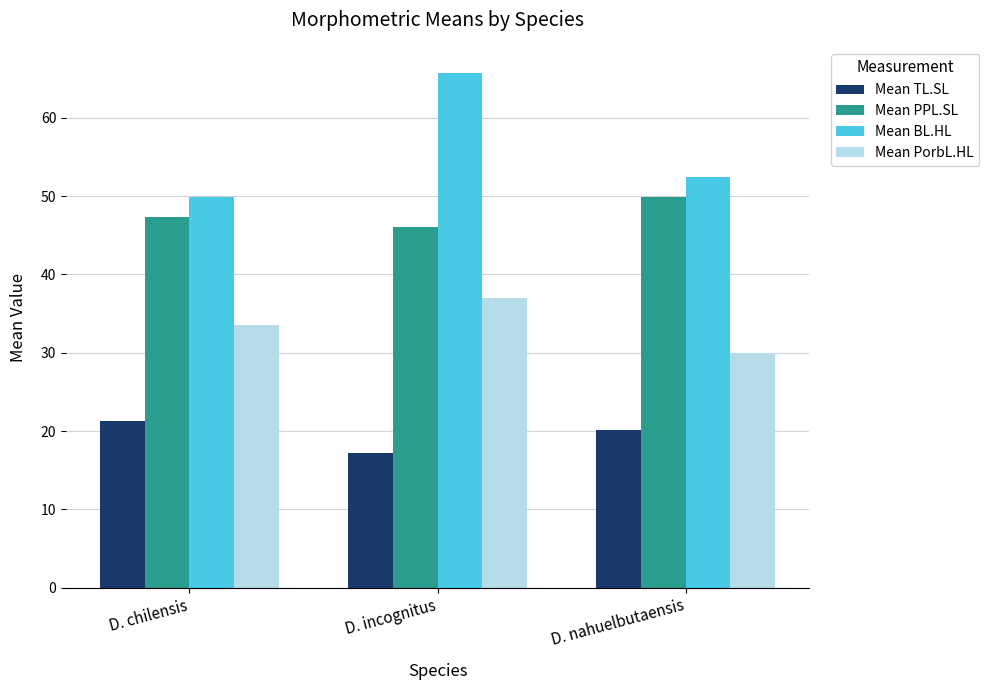

Reading left to right, list all the values displayed in this chart.

Mean TL.SL: 21.3	17.2	20.1
Mean PPL.SL: 47.4	46.1	50.0
Mean BL.HL: 49.9	65.8	52.5
Mean PorbL.HL: 33.6	37.0	29.9